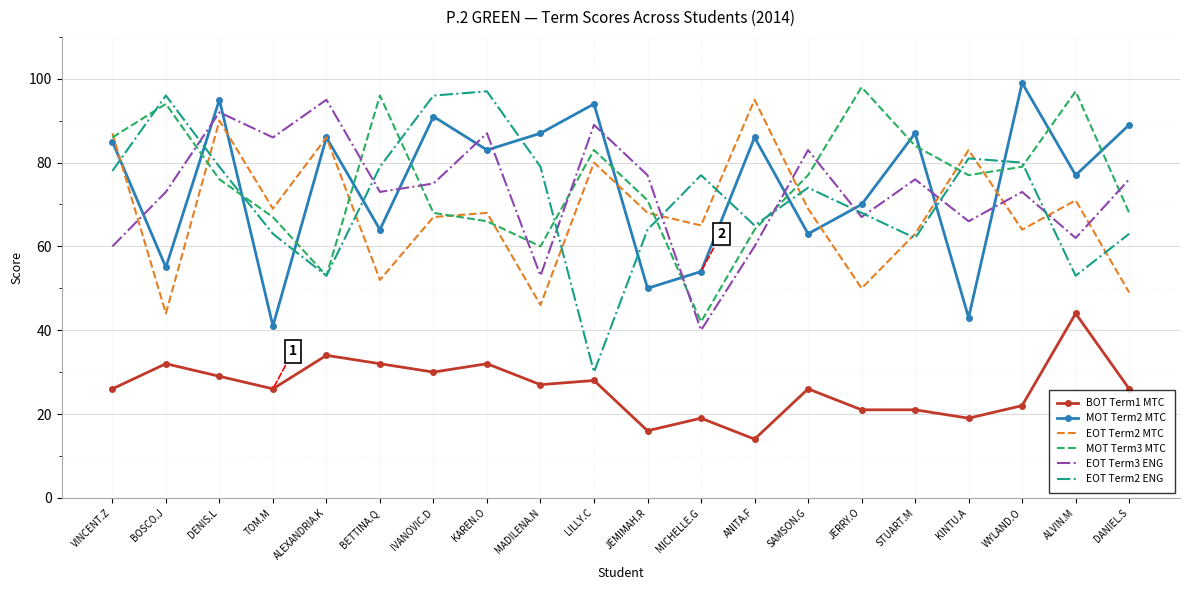

True or false: EOT Term3 ENG has a value of 66 at KINTU.A.

True